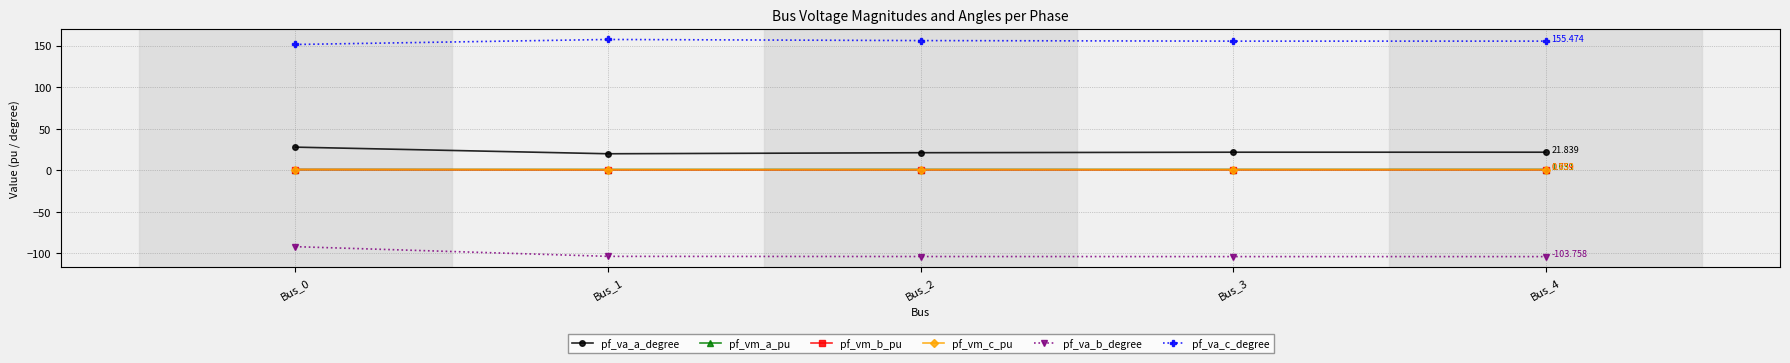

True or false: pf_va_a_degree has more than 1 points higher than both neighbors.

False